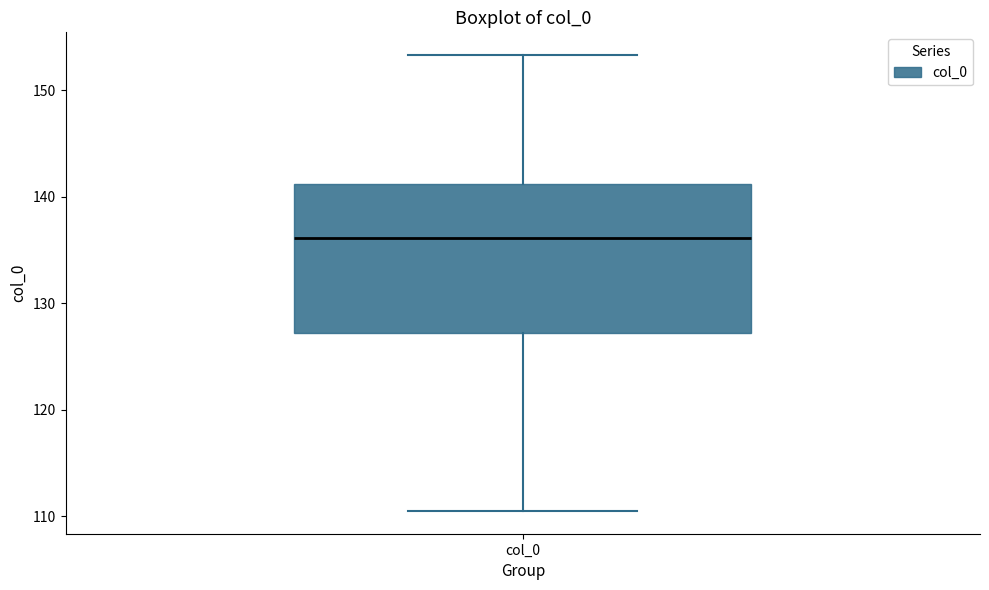

Where does the lower whisker of the box for col_0 end on the y-axis? The values are not printed on the chart, so give them approximately, as read against the axis.

111